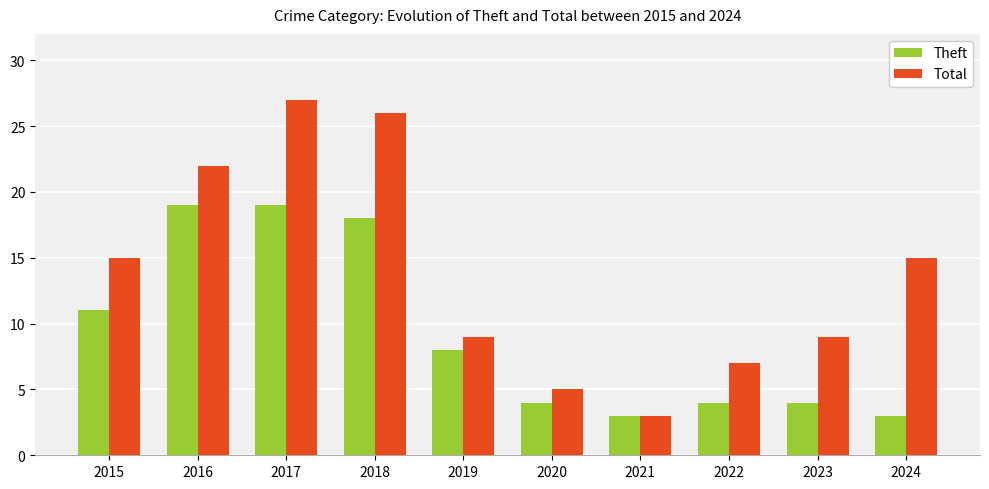

How many data points does each series have?

10